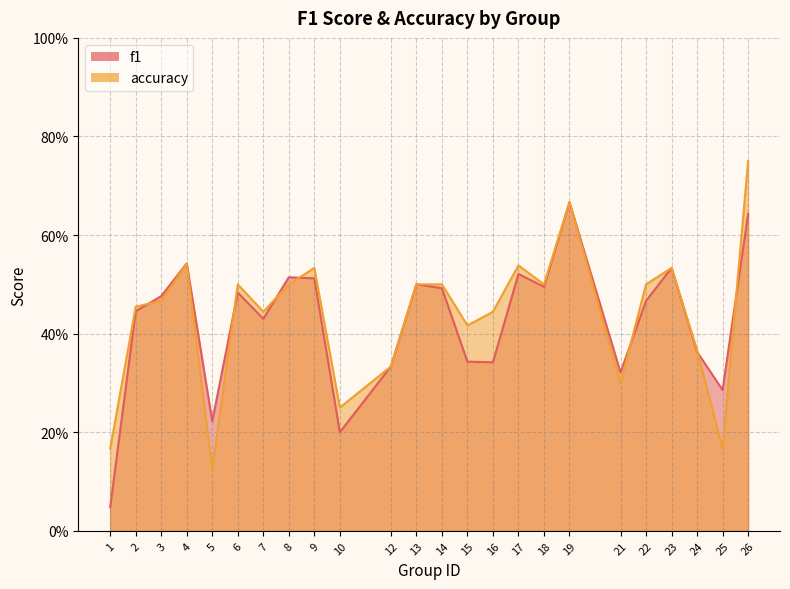

What is the value of the accuracy point at the 3rd from the left?

0.5